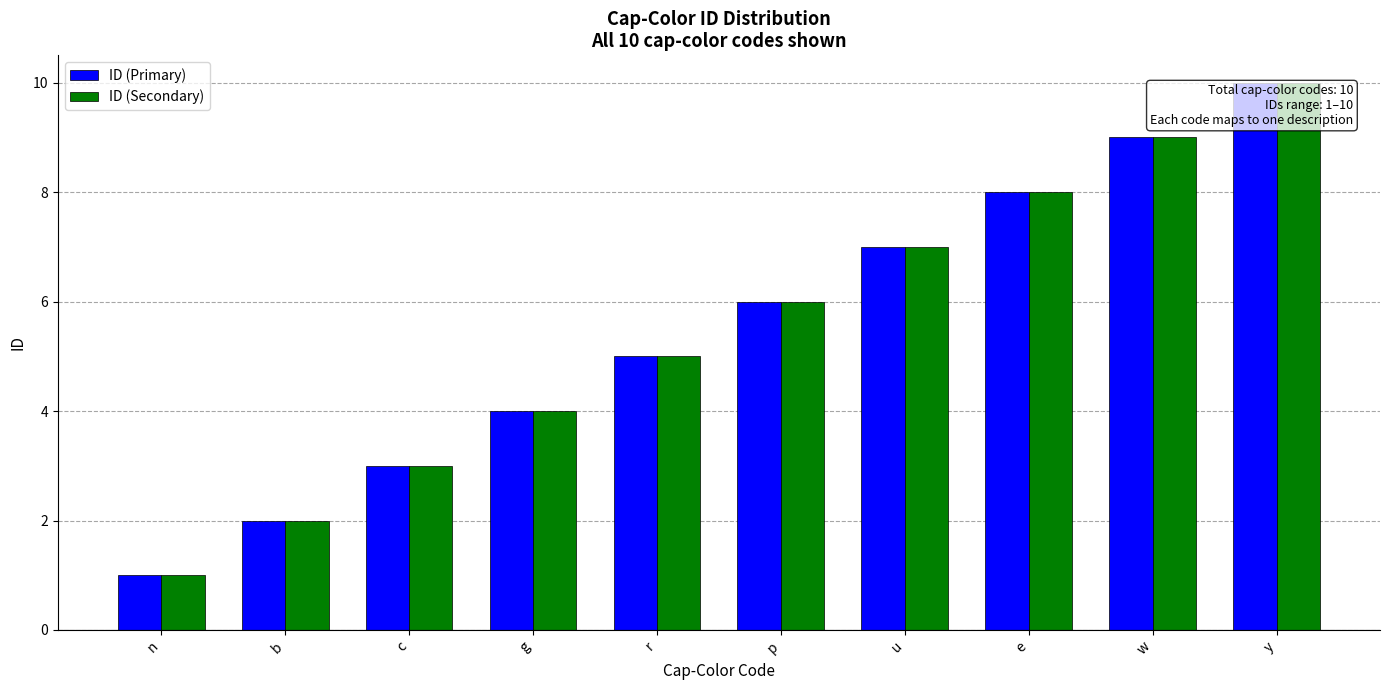

What is the sum of all ID (Secondary) values?

55